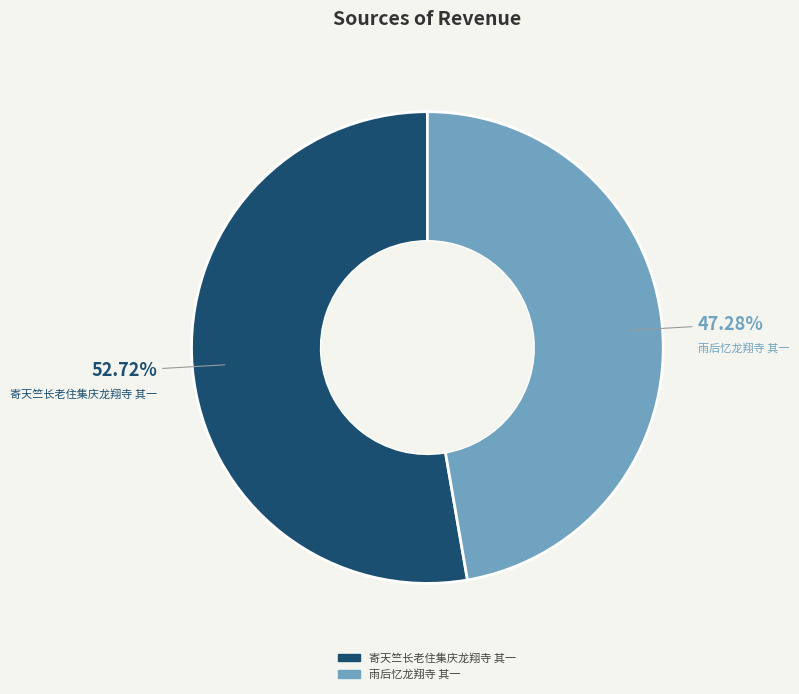

True or false: 雨后忆龙翔寺 其一 accounts for 59% of the total.

False